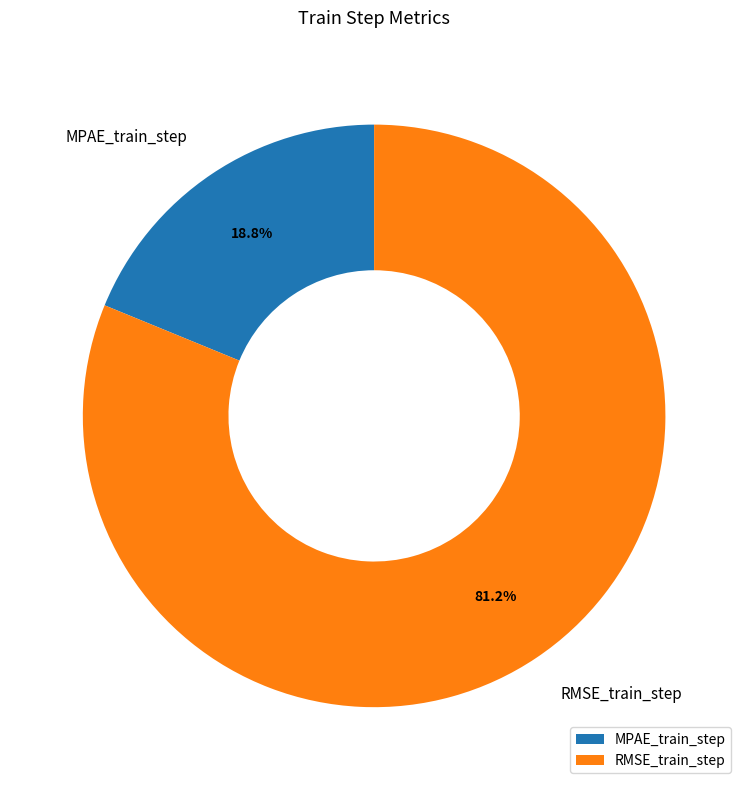

Rank the categories by value from highest to lowest.

RMSE_train_step, MPAE_train_step